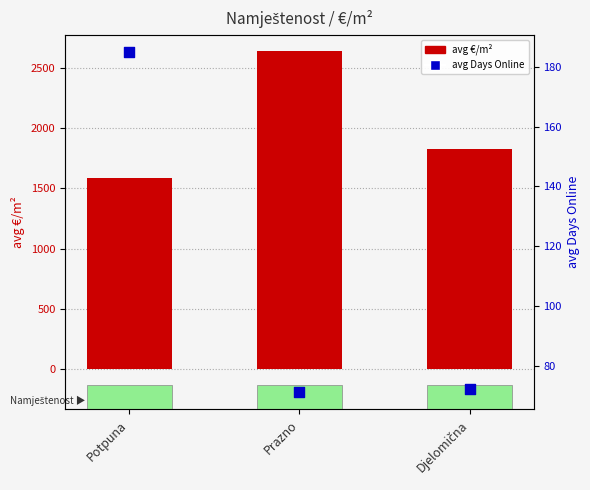

What are all the series names shown in the legend?

avg €/m², avg Days Online